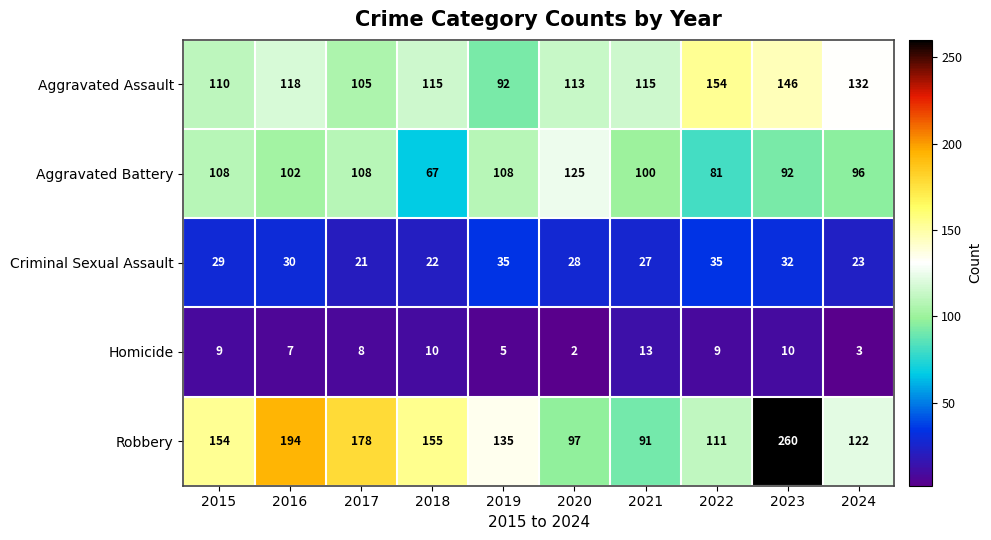

Which series has the largest total across all categories?

Robbery